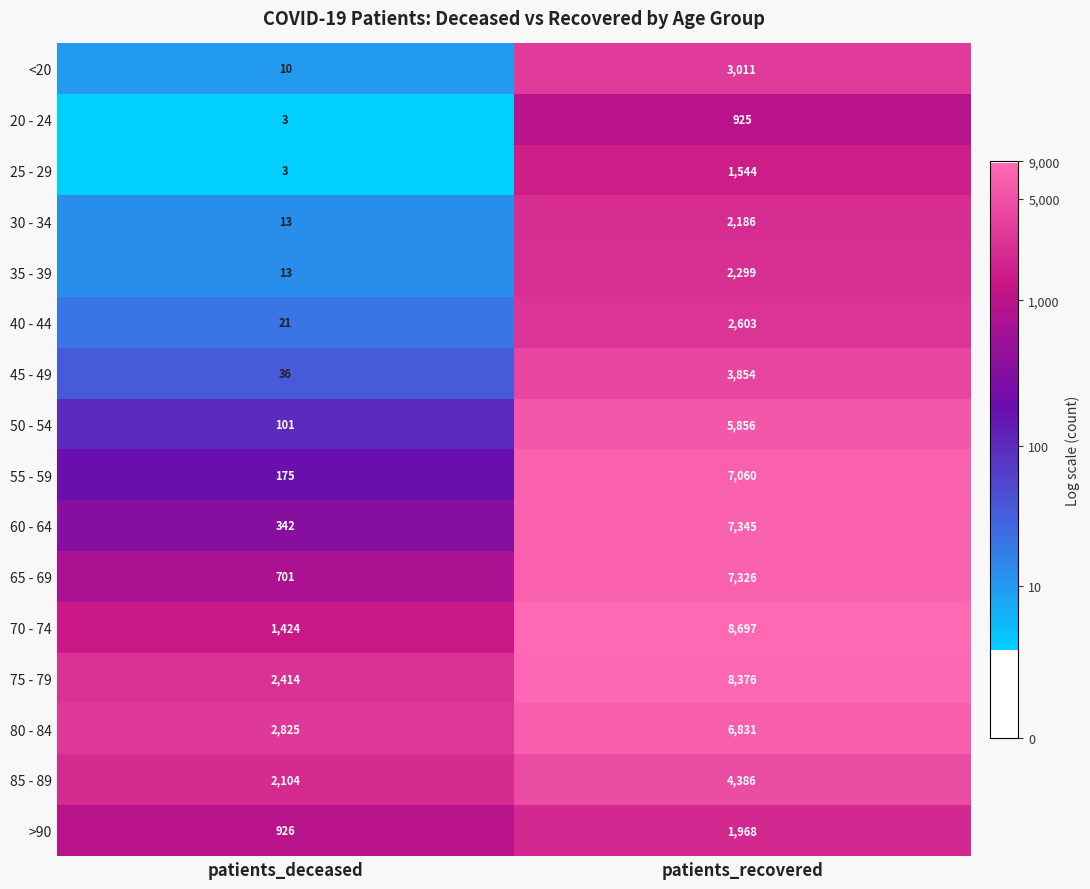

The value of 60 - 64 at patients_recovered is 10245. True or false?

False